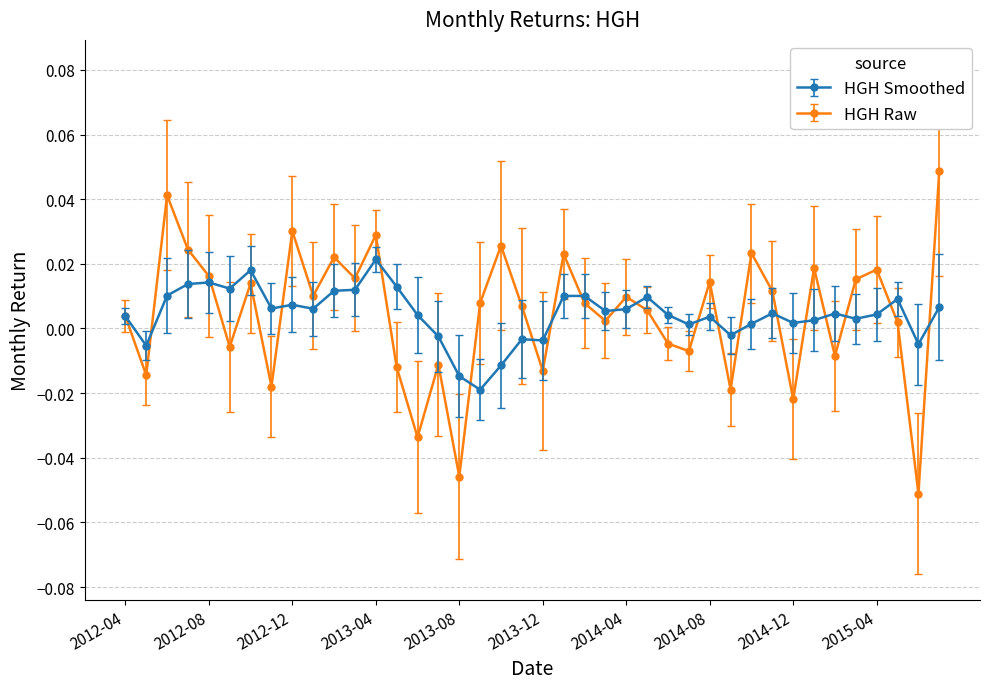

In HGH Raw, how many points are higher than both neighbors (excluding endpoints)?

13